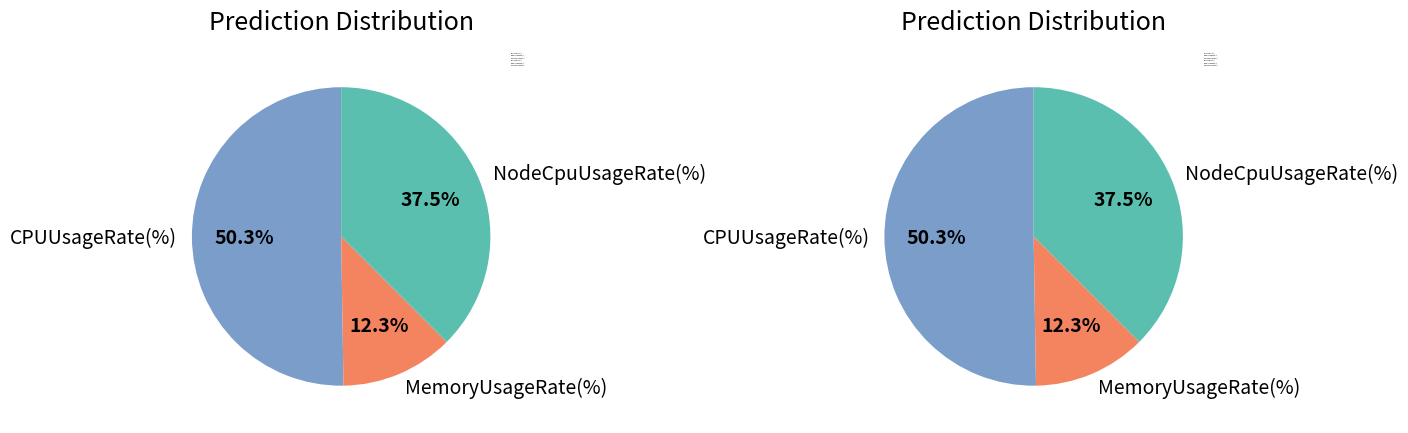

What percentage is the CPUUsageRate(%) slice, to the nearest percent?

50%